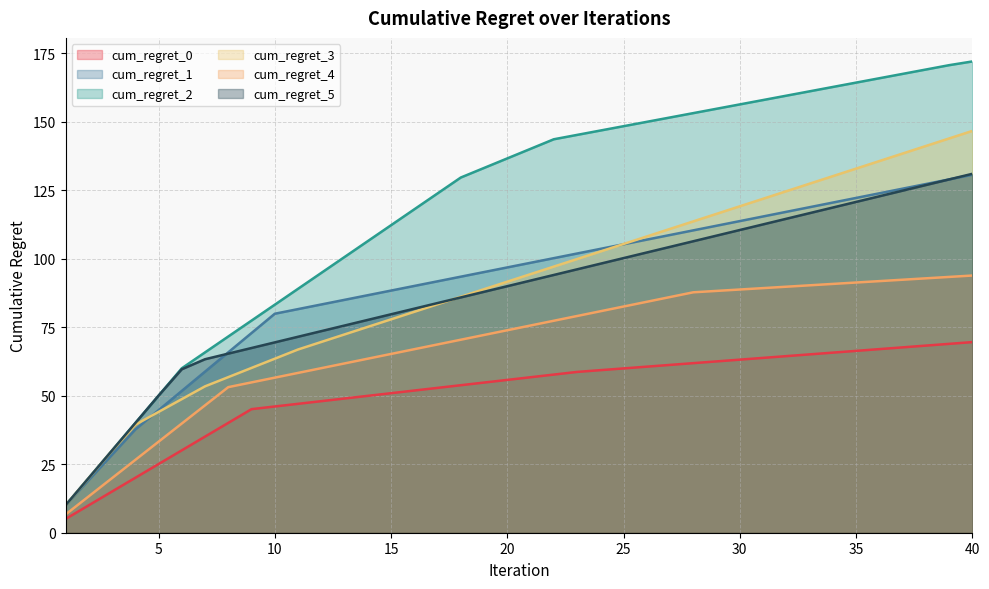

What is the difference between the cum_regret_1 values at 9 and 21?

25.6